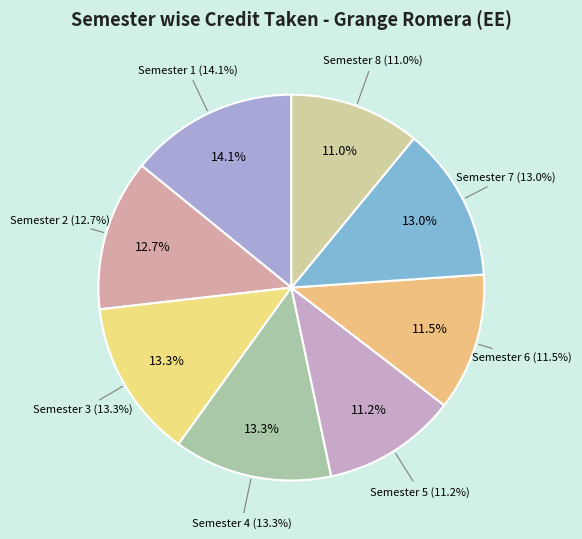

Combined, do Semester 6 and Semester 4 account for over 50%?

No